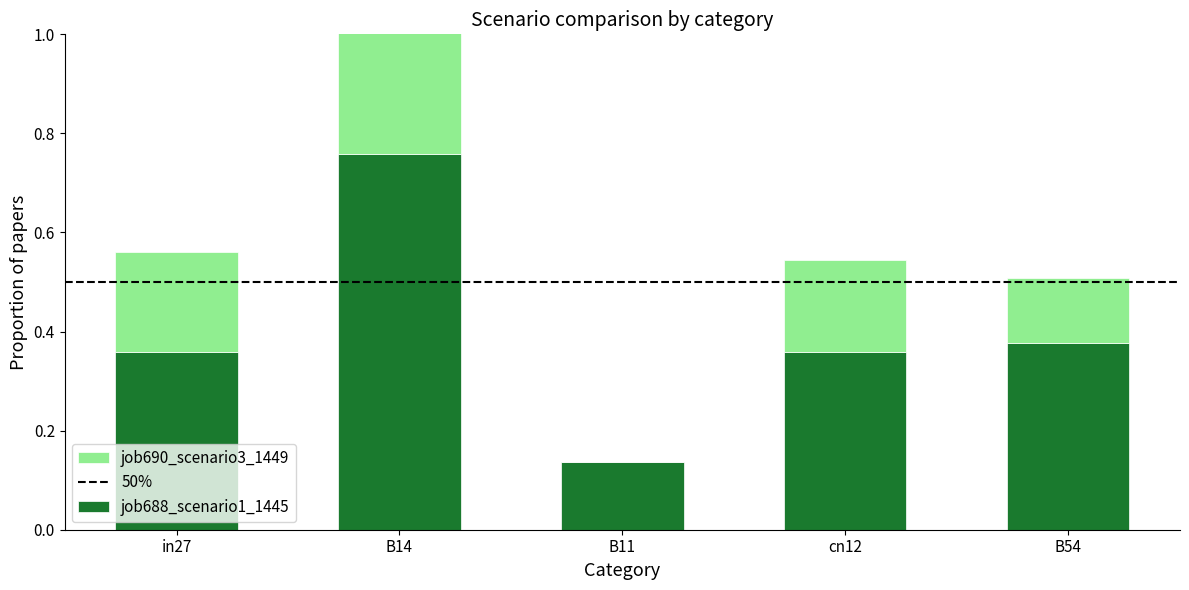

What value does the job688_scenario1_1445 series have at cn12?

0.4